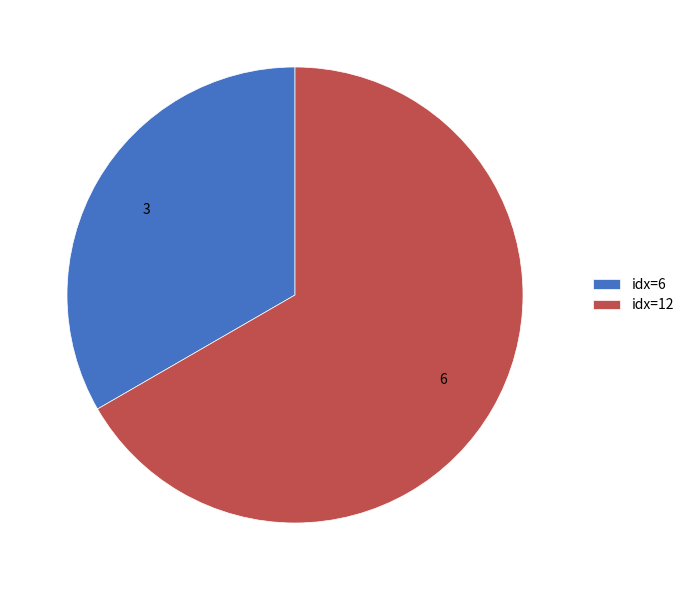

Count the number of slices in the pie.

2